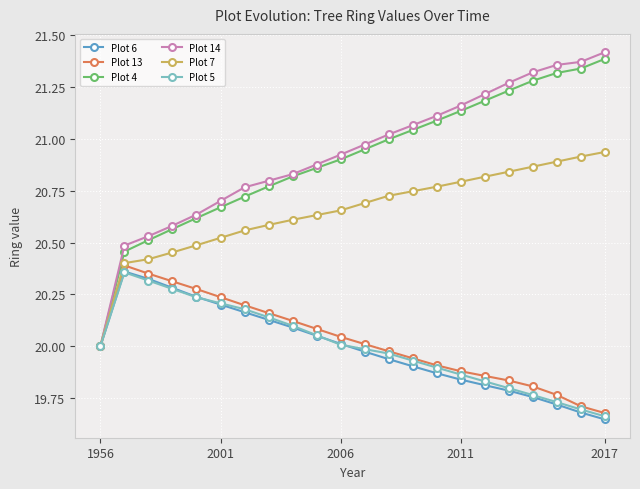

Which series has the largest range (max minus min)?

Plot 14